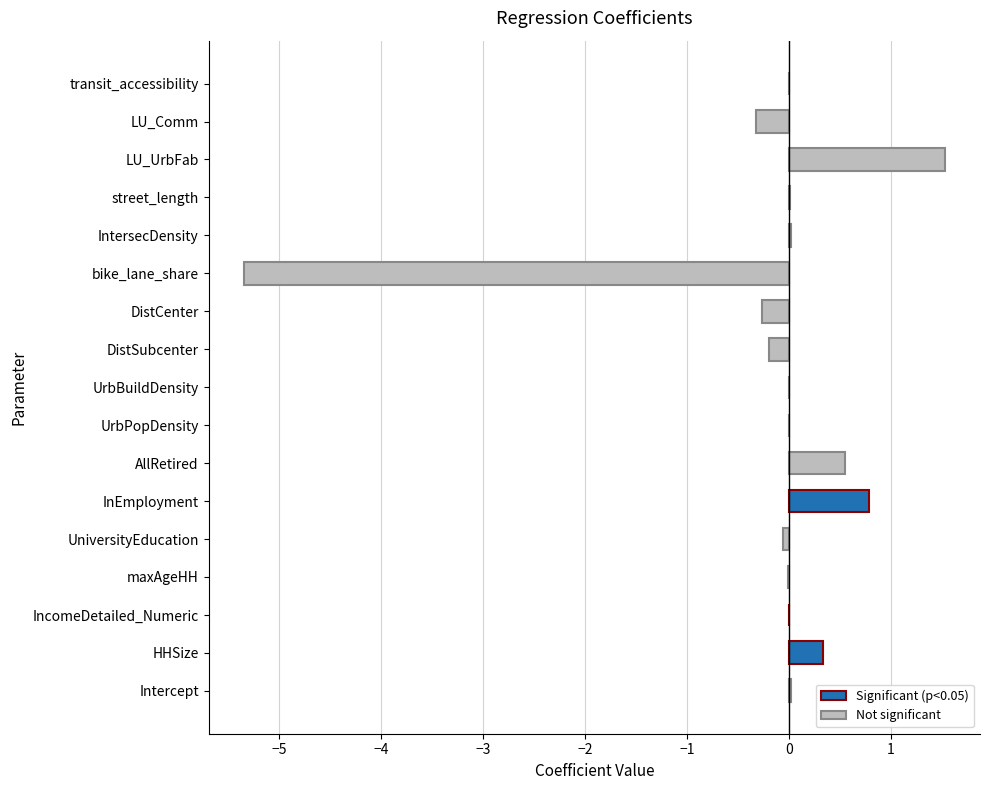

What is the sum of all values?

-3.0